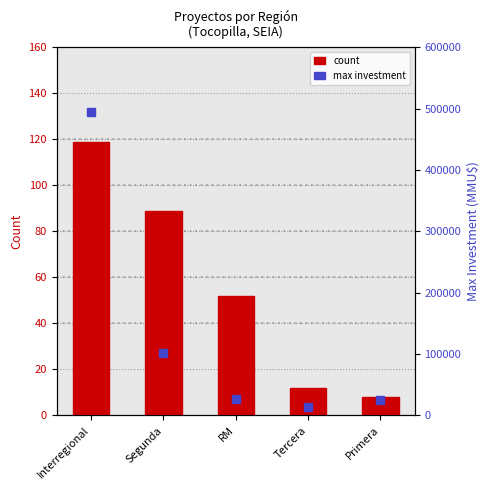

What is the total value across all series at Interregional?

495119